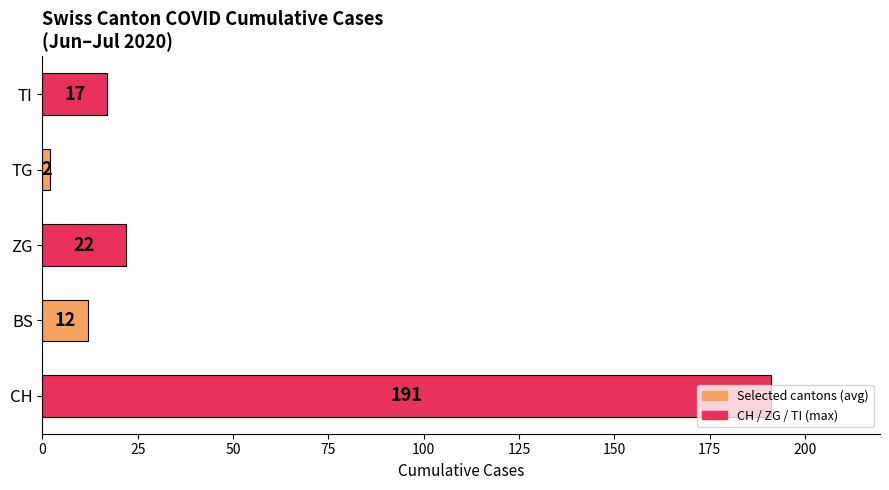

What is the approximate value at BS?

12